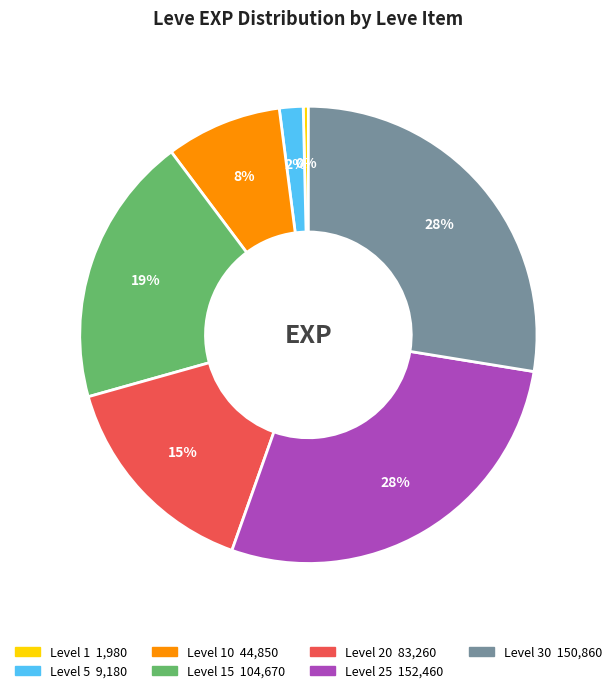

To the nearest percent, what is the average slice percentage?

14%